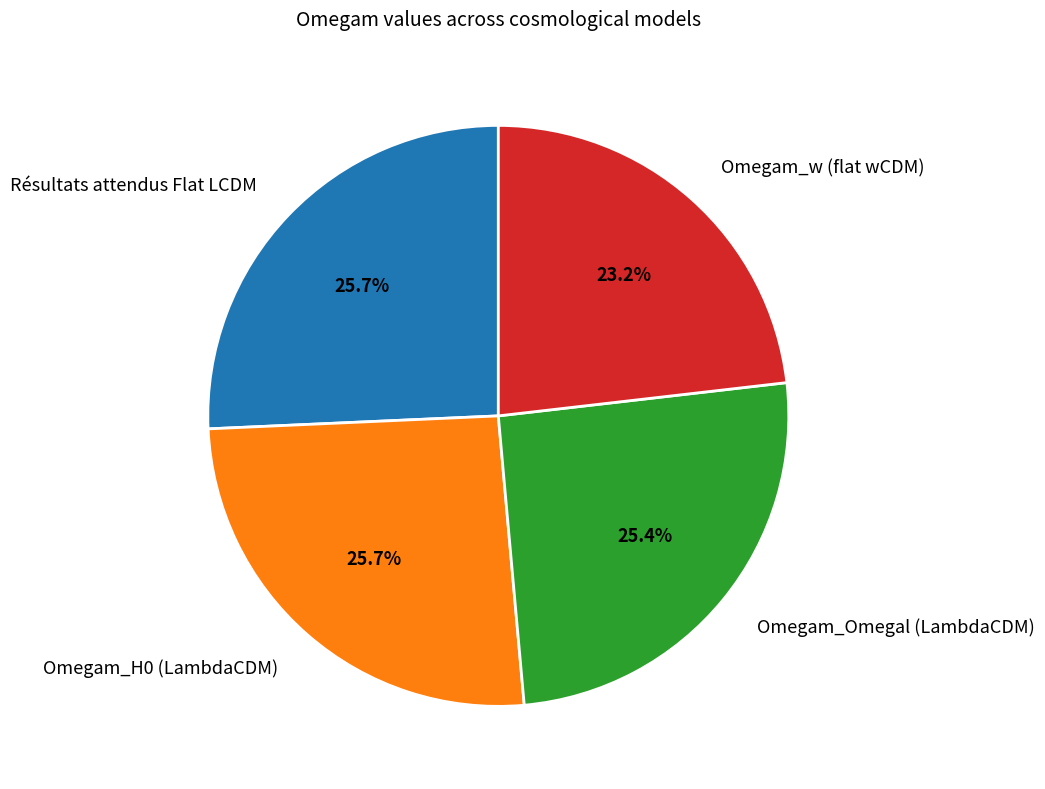

Does Omegam_Omegal (LambdaCDM) account for over 50% of the chart?

No